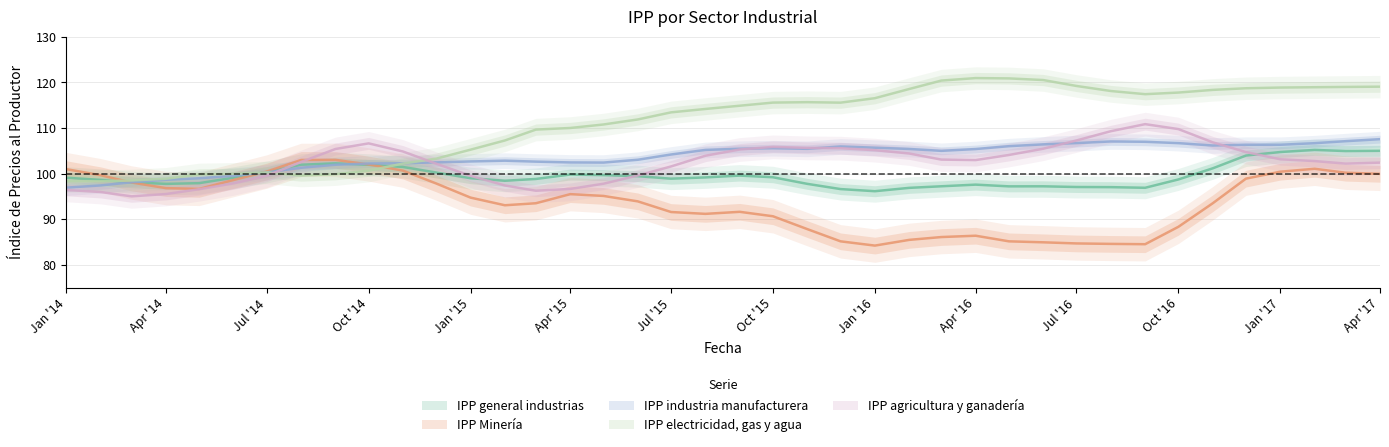

How many data points in IPP electricidad, gas y agua are above 114?

21